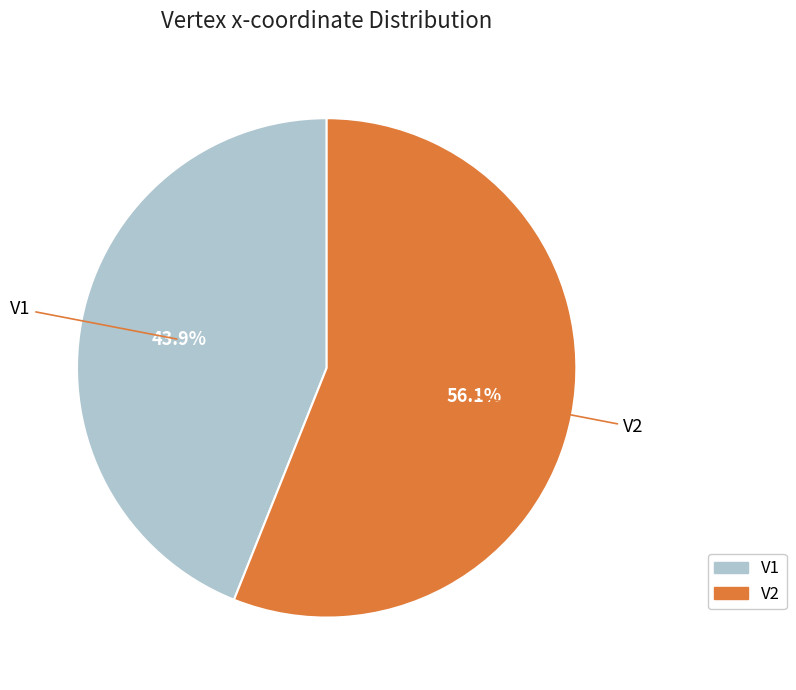

True or false: V1 accounts for 44% of the total.

True